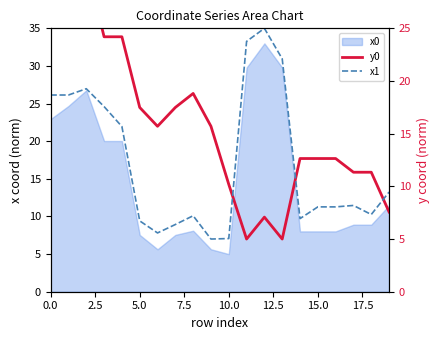

Does the chart have visible grid lines?

No